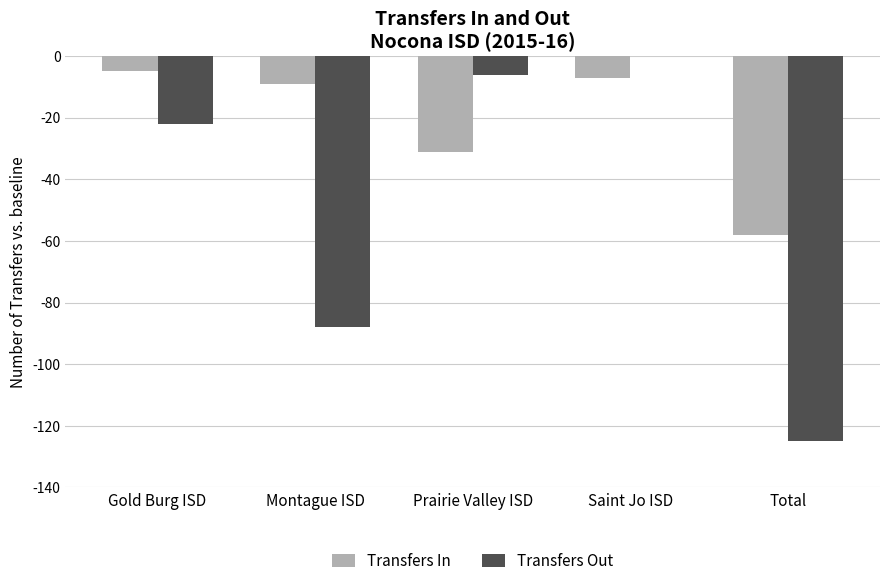

How many data points in Transfers In are above -9?

2